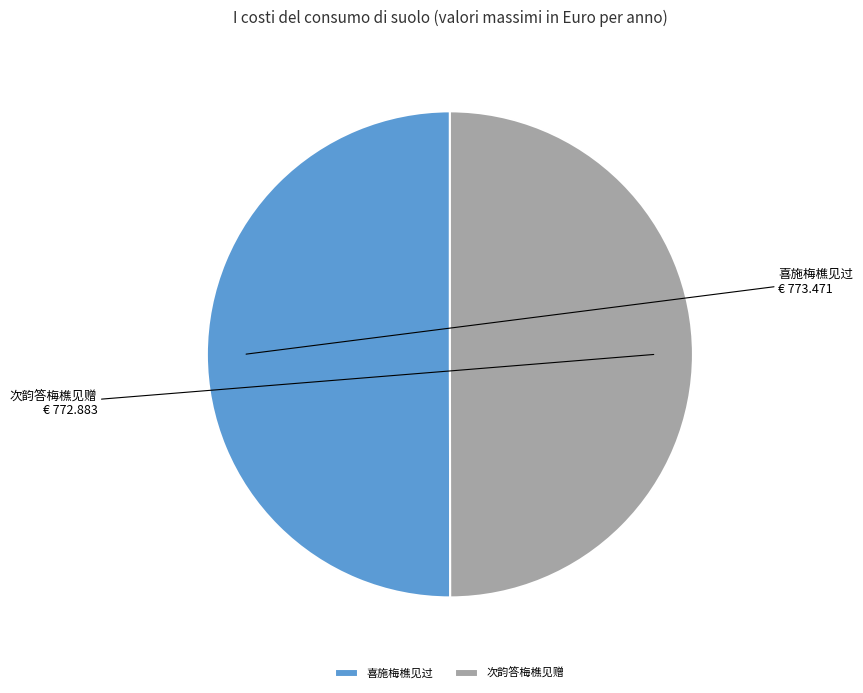

Count the number of slices in the pie.

2